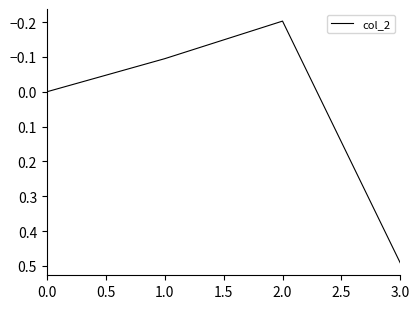

True or false: the data has more than 1 interior local peaks.

False